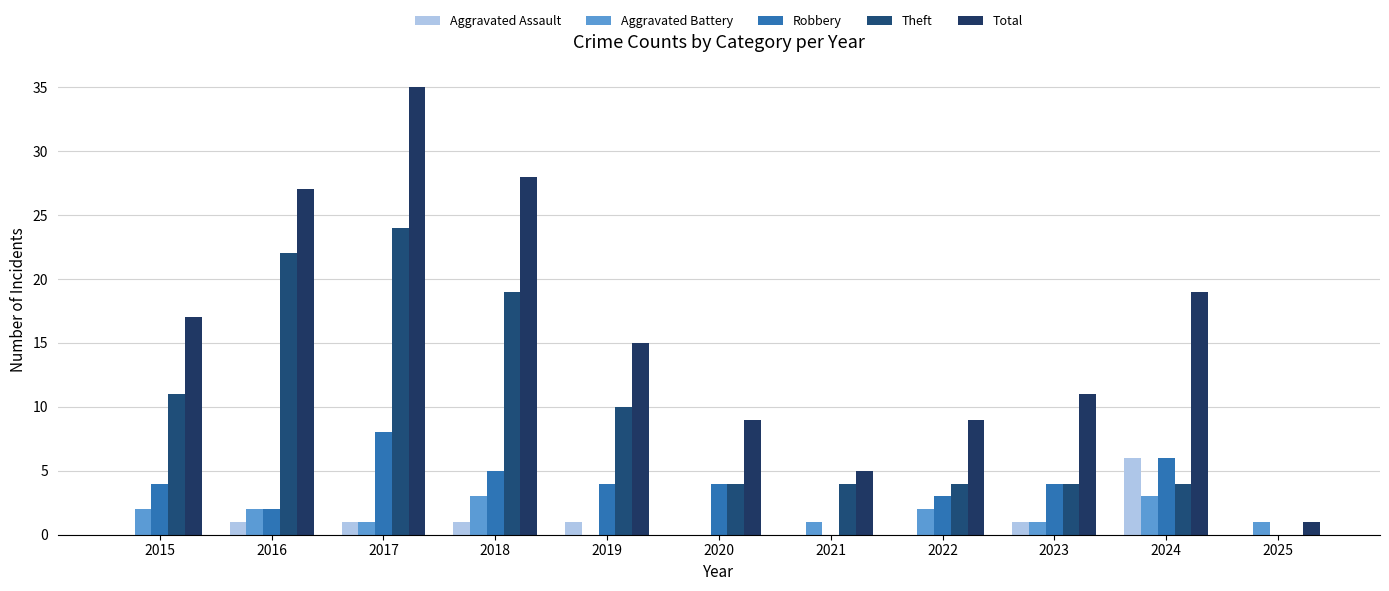

How many series are shown in this chart?

5